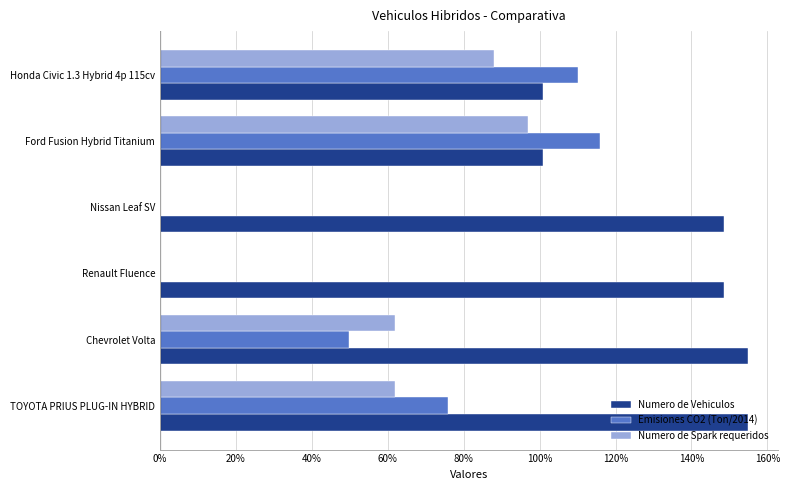

What are all the series names shown in the legend?

Numero de Vehiculos, Emisiones CO2 (Ton/2014), Numero de Spark requeridos